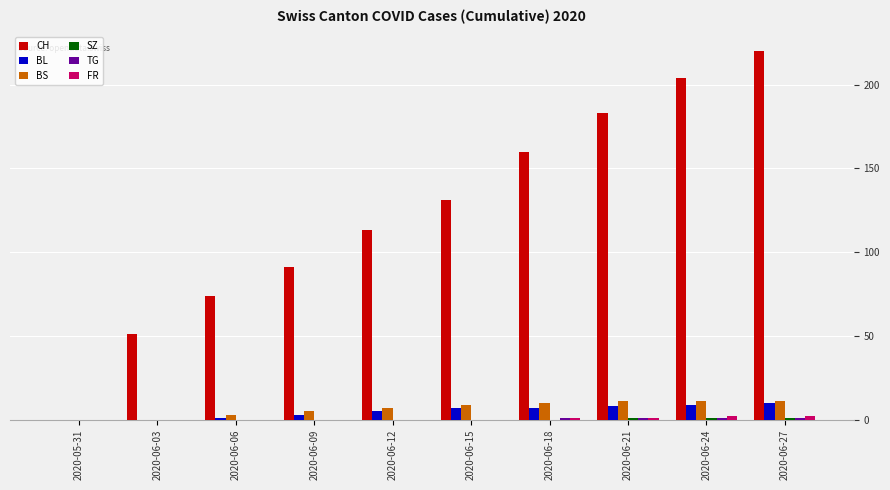

At which category is the sum across all series the highest?

2020-06-27